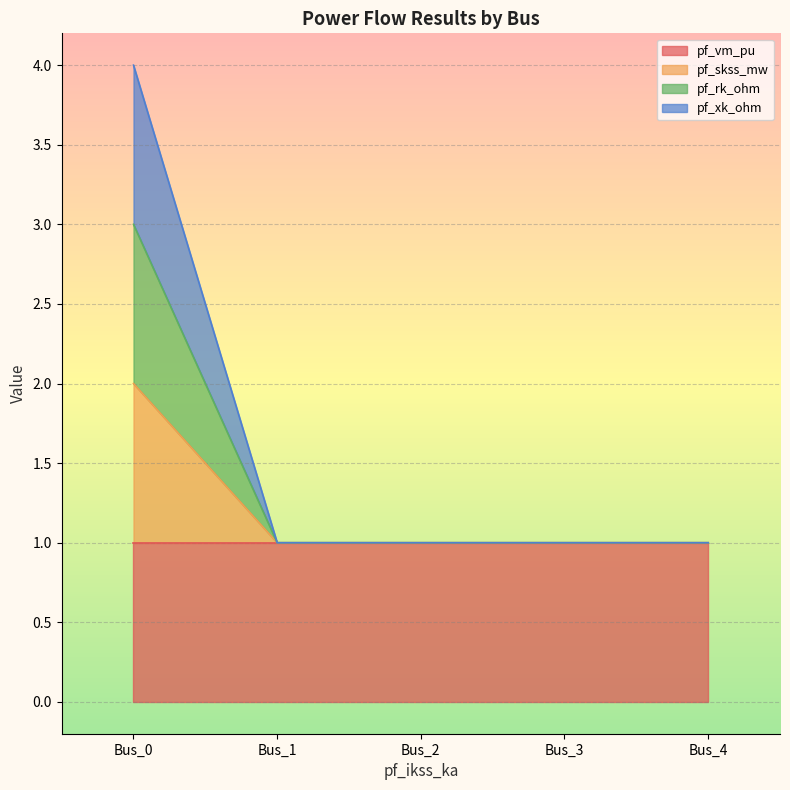

Does the chart display data point markers on the line(s)?

No